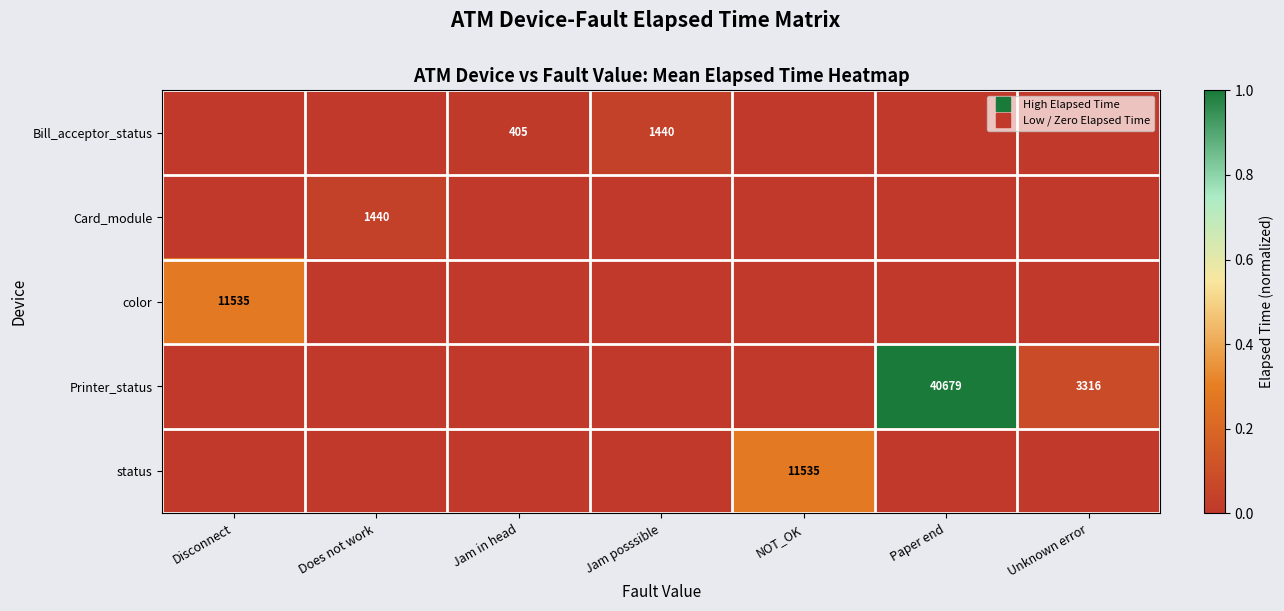

Which series has the largest range (max minus min)?

Printer_status